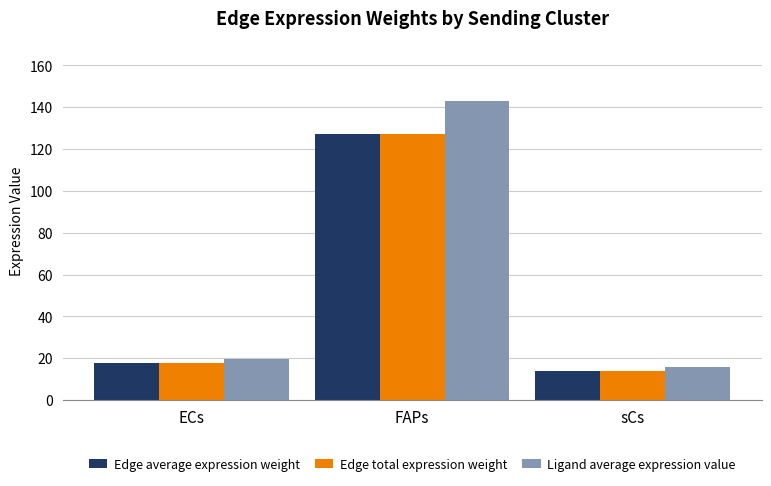

The value of Ligand average expression value at ECs is 11.0. True or false?

False